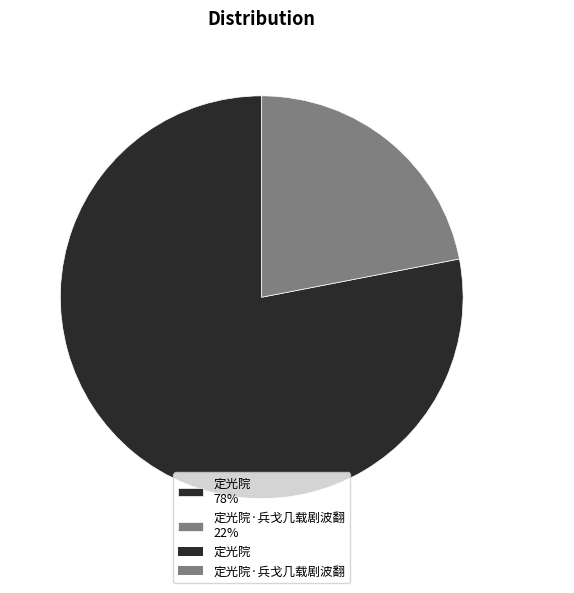

What is the largest slice in the pie chart?

定光院 78%